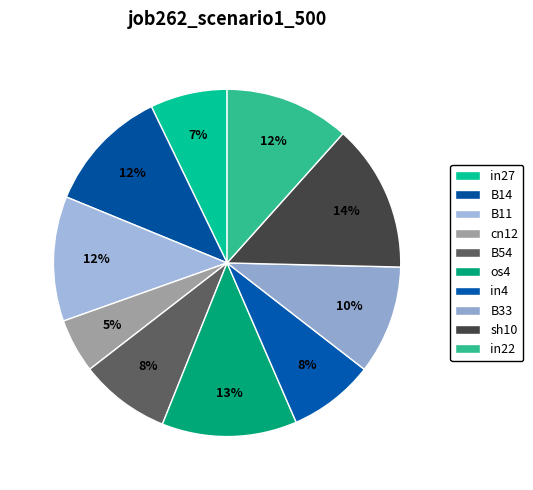

Combined, what portion of the pie is B11 and B54?

20.1%